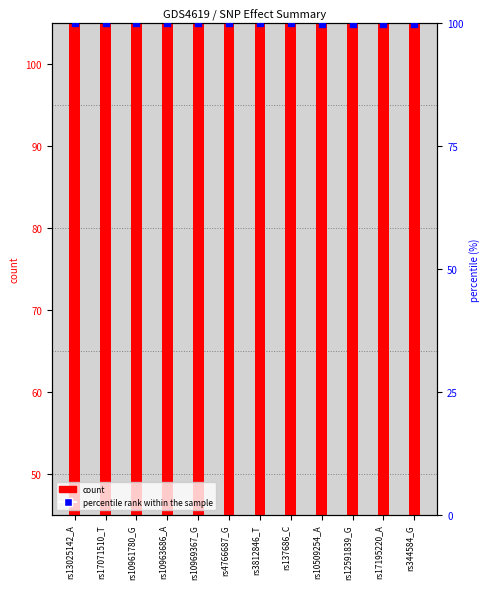

What are all the series names shown in the legend?

count, percentile rank within the sample